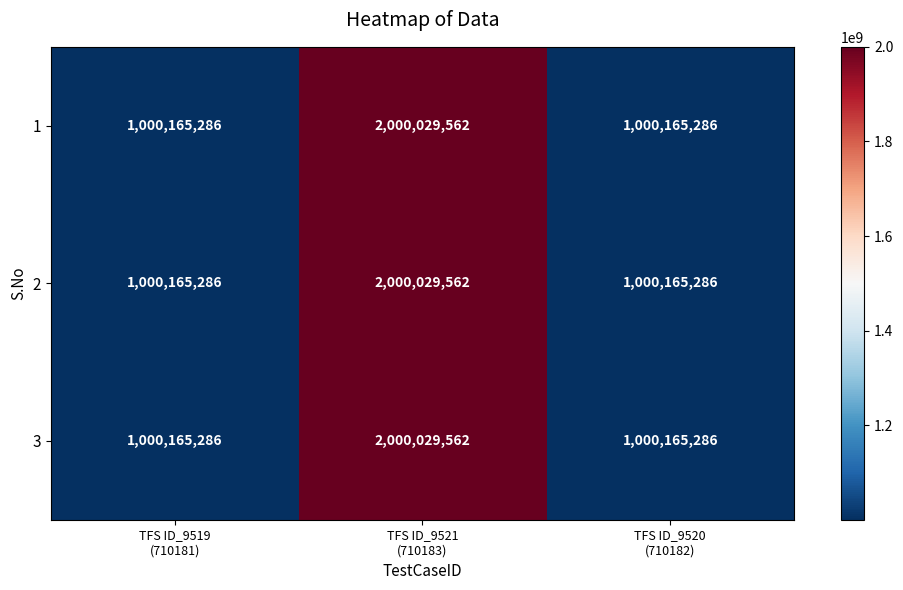

What is the minimum value for 3?

1000165286